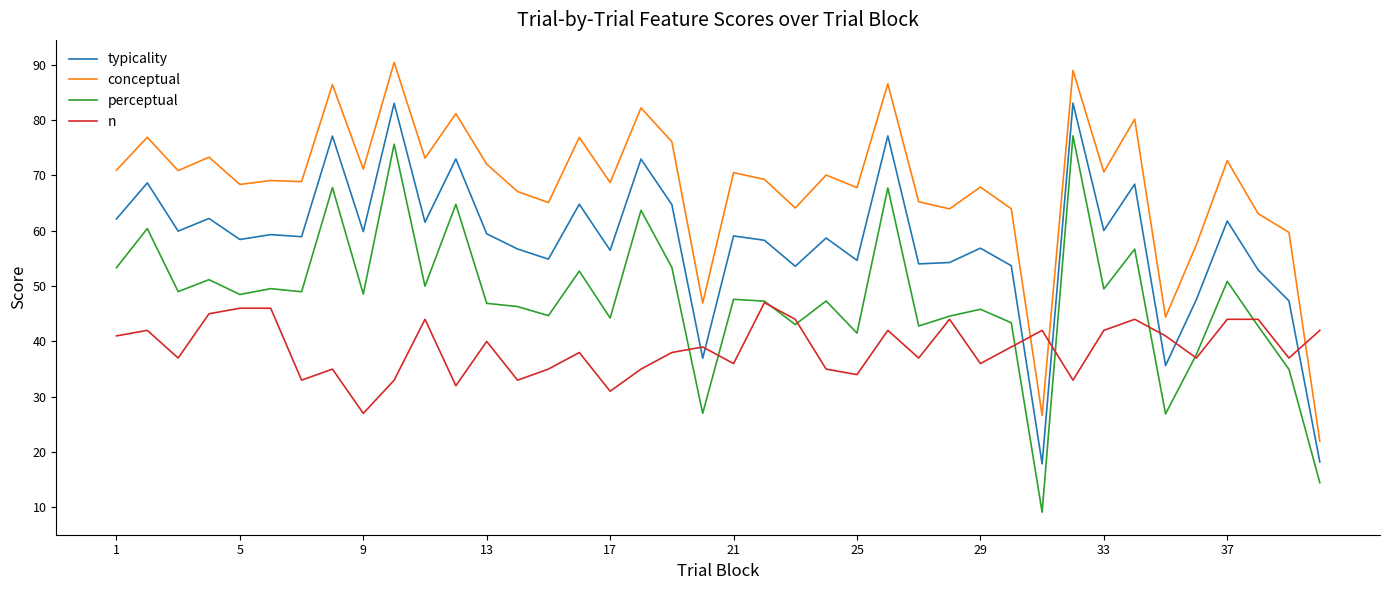

Does the chart have visible grid lines?

No